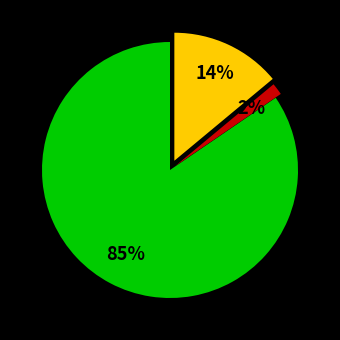

Count the number of slices in the pie.

3